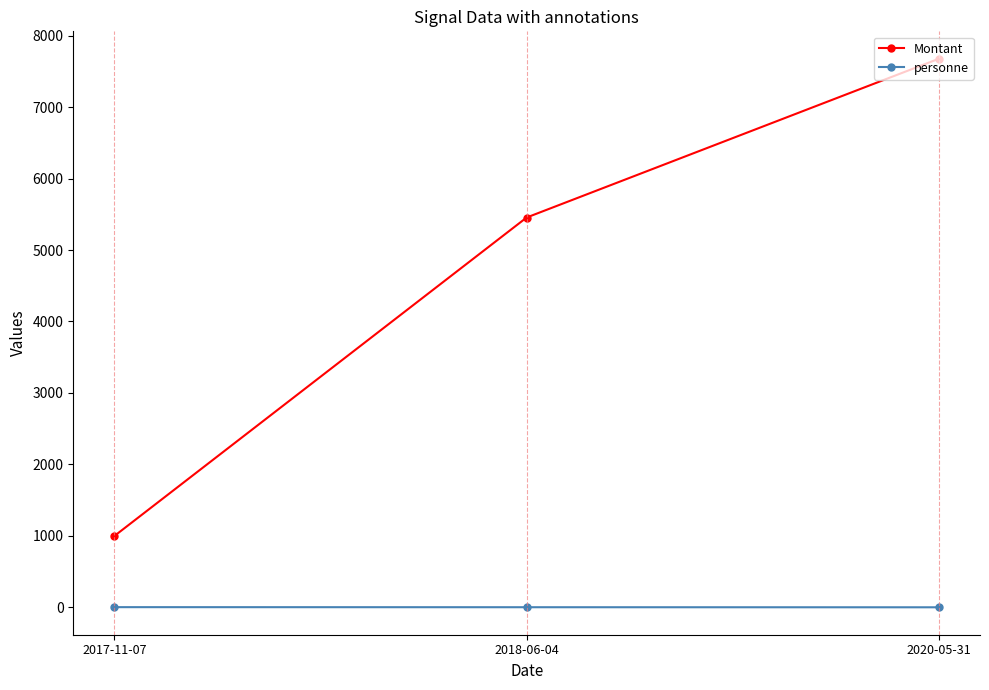

What is the difference between the personne values at 2017-11-07 and 2018-06-04?

1.0